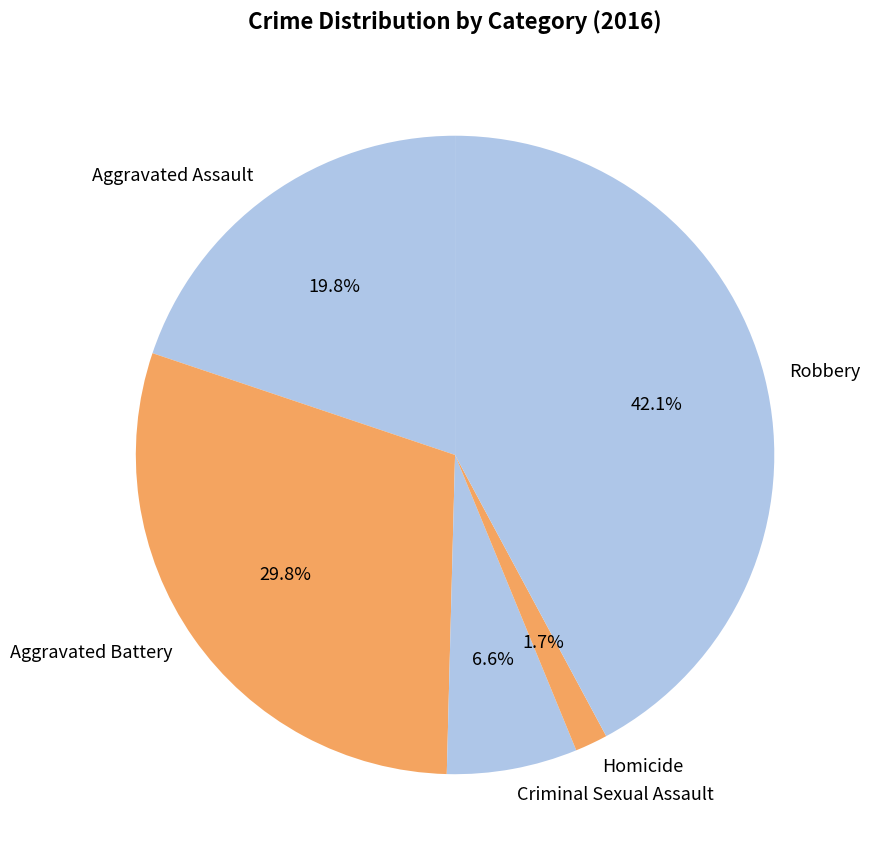

To the nearest percent, what is the difference between the Homicide and Aggravated Assault slice percentages?

18%